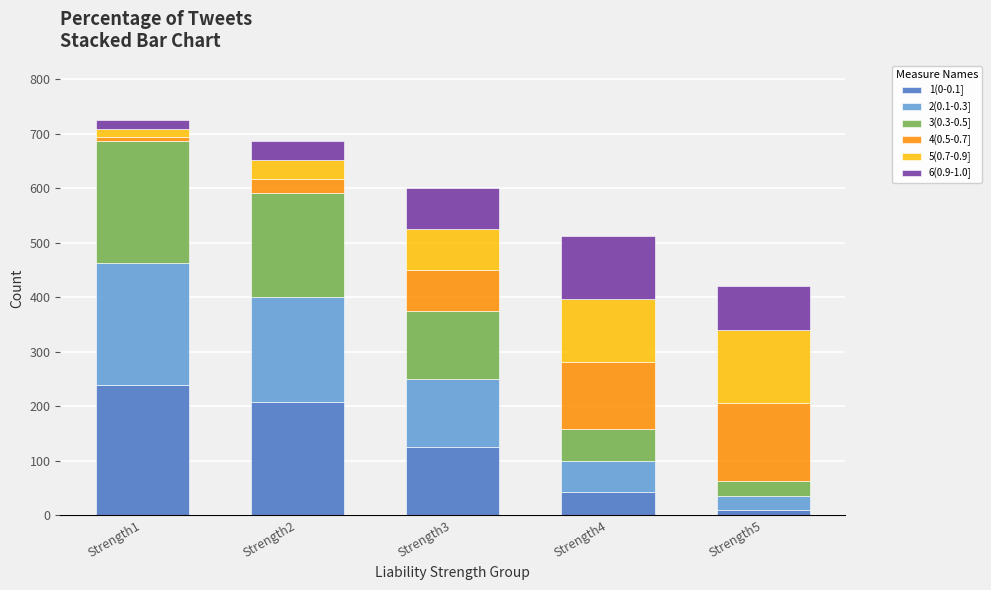

Reading right to left, list the values for the 1(0-0.1] series.

Strength5=10.0	Strength4=42.4	Strength3=125.0	Strength2=207.6	Strength1=240.0